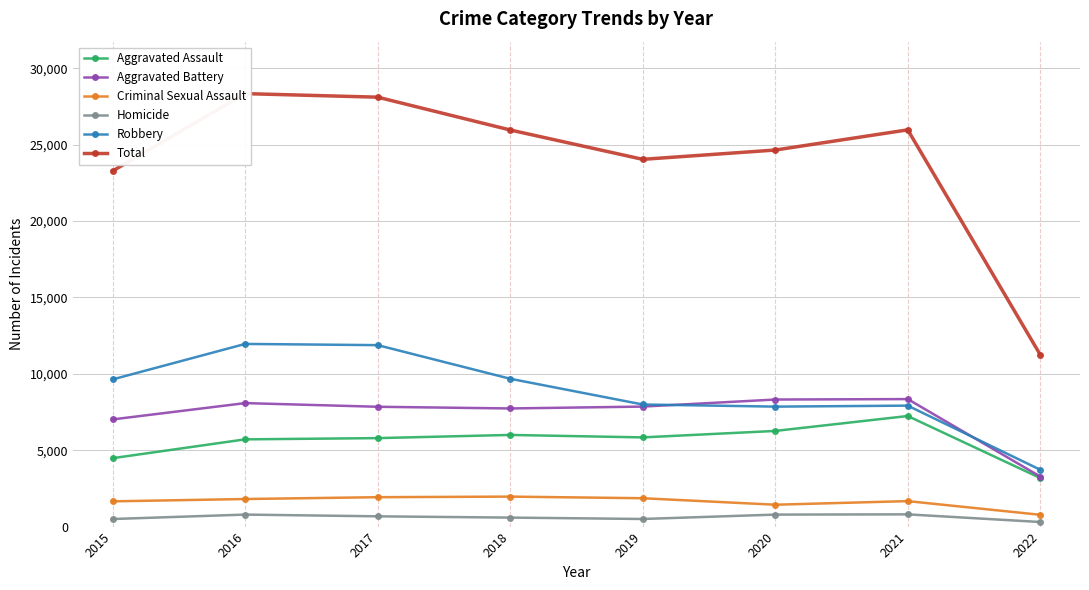

List the labels in order of Robbery value, largest first.

2016, 2017, 2018, 2015, 2019, 2021, 2020, 2022